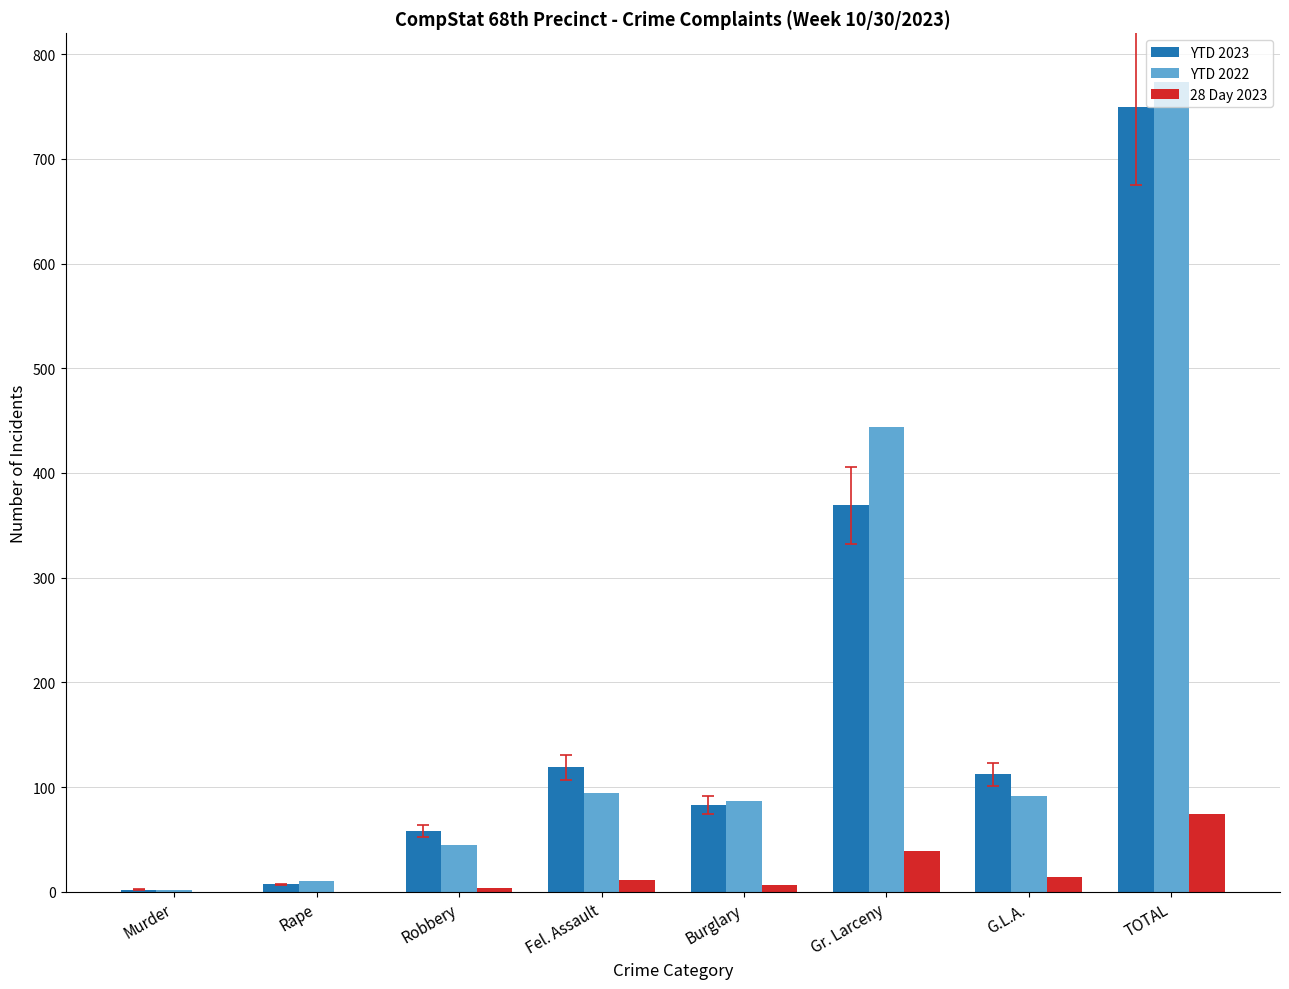

Count the number of data series in this chart.

3